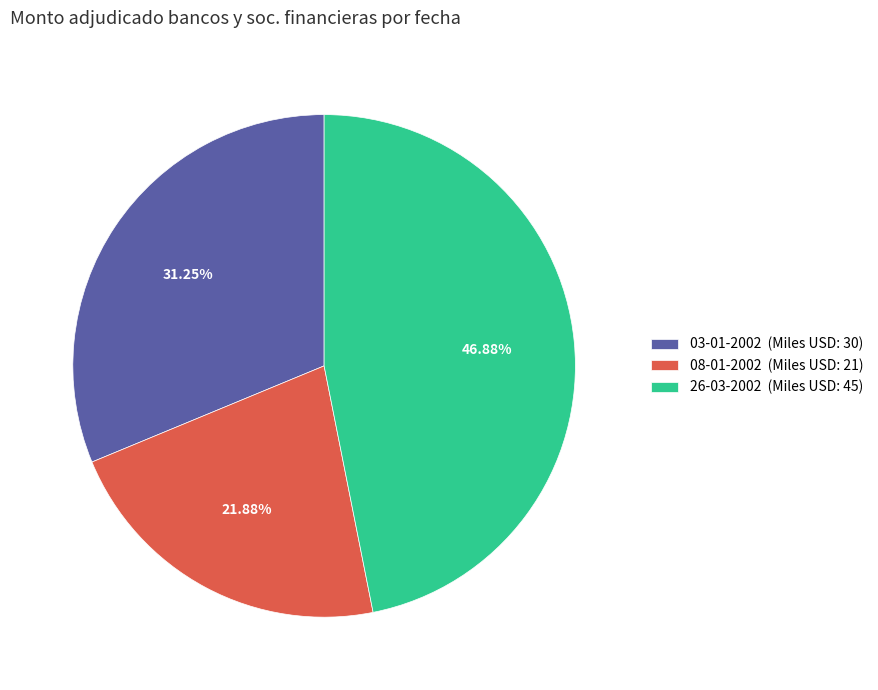

To the nearest percent, what is the combined percentage of 08-01-2002 and 03-01-2002?

53%